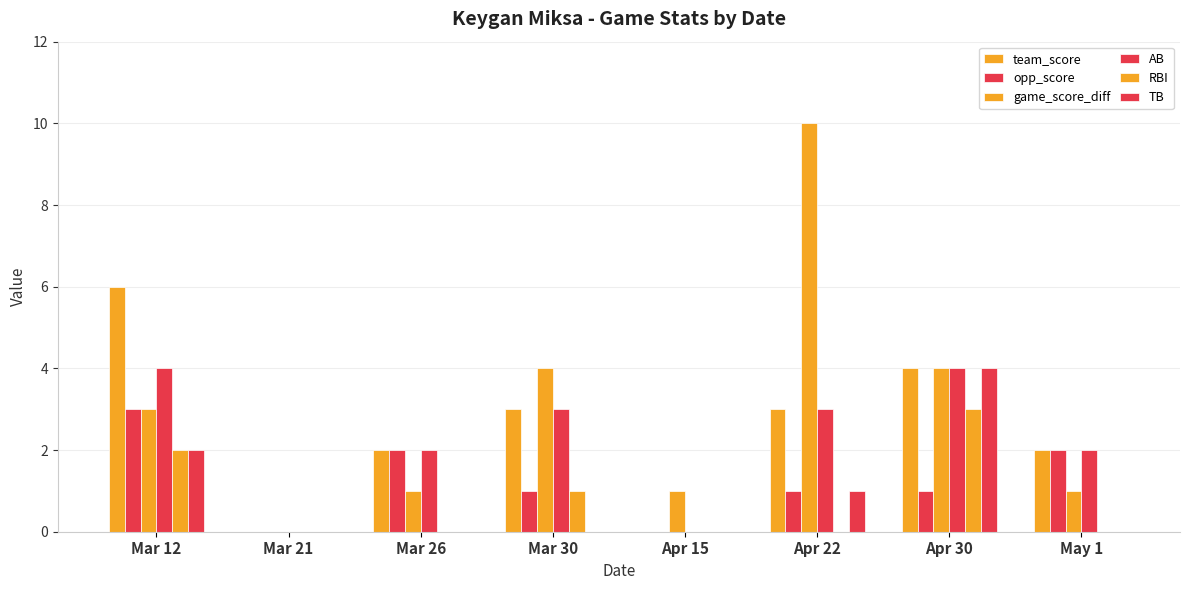

True or false: RBI has a value of 2 at Apr 22.

False